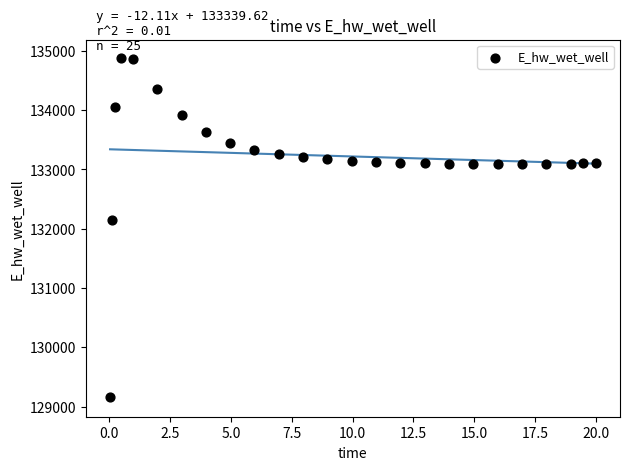

What is the range of X values (max minus min)?

20.0